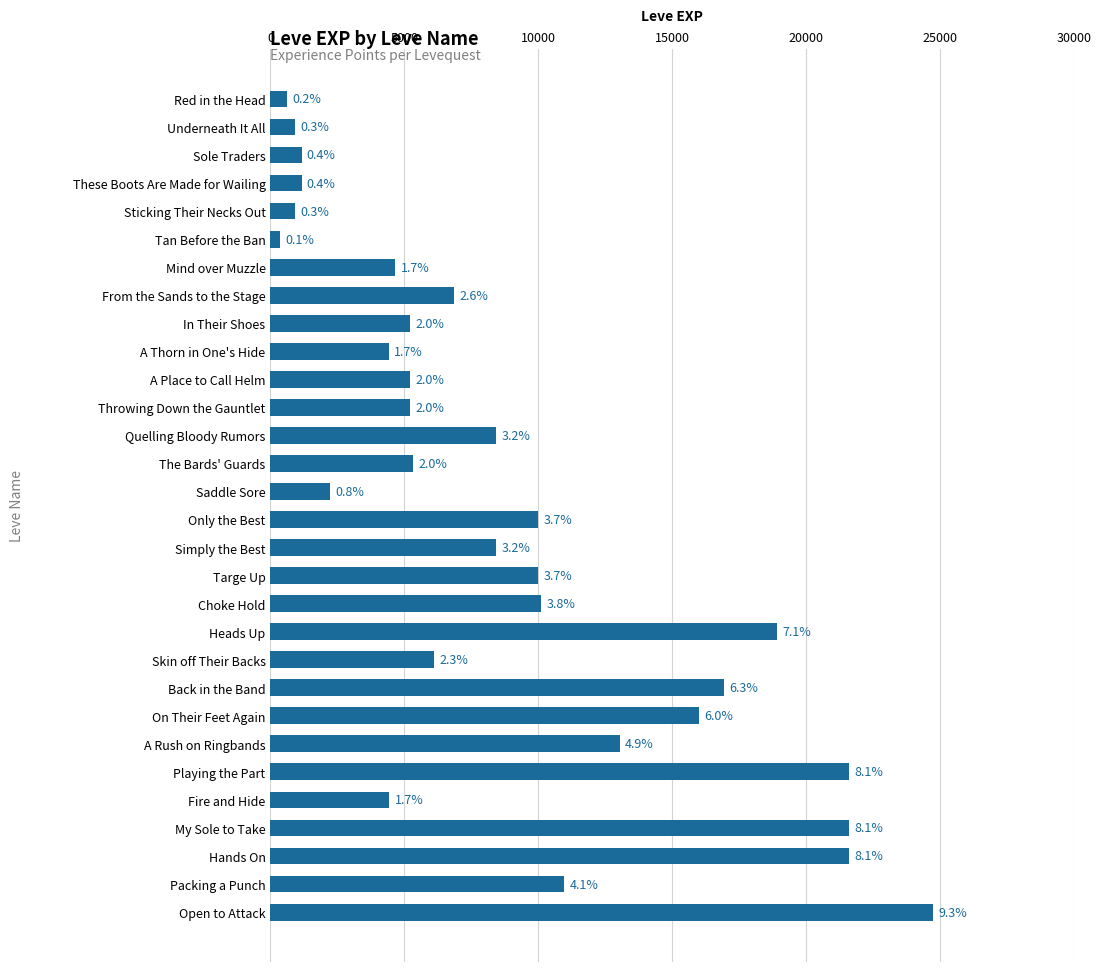

Does the chart contain any negative values?

No